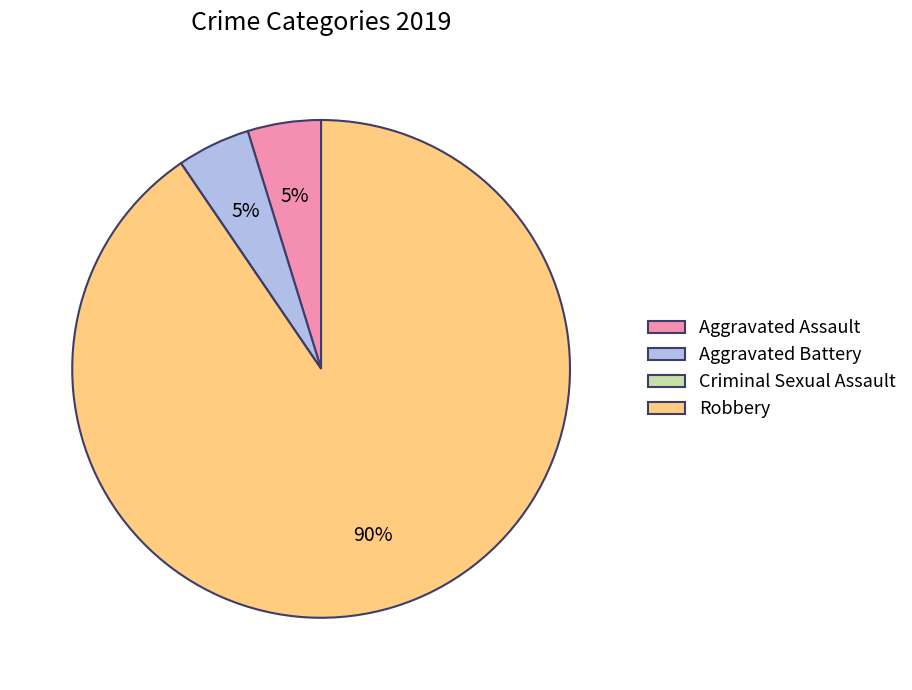

Does Robbery represent more than half of the total?

Yes